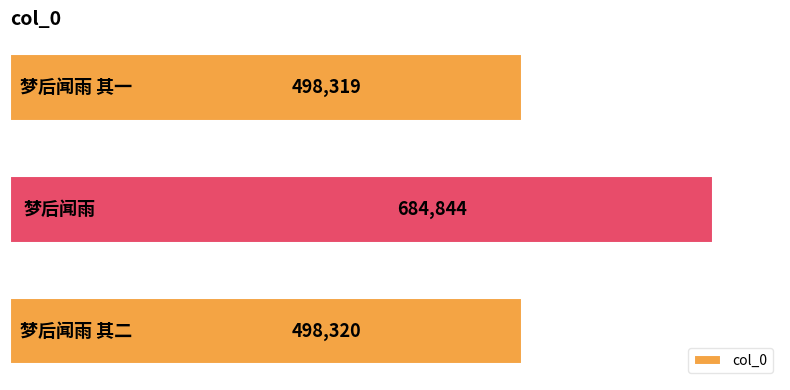

What is the value of the 3rd bar from the top?

498320